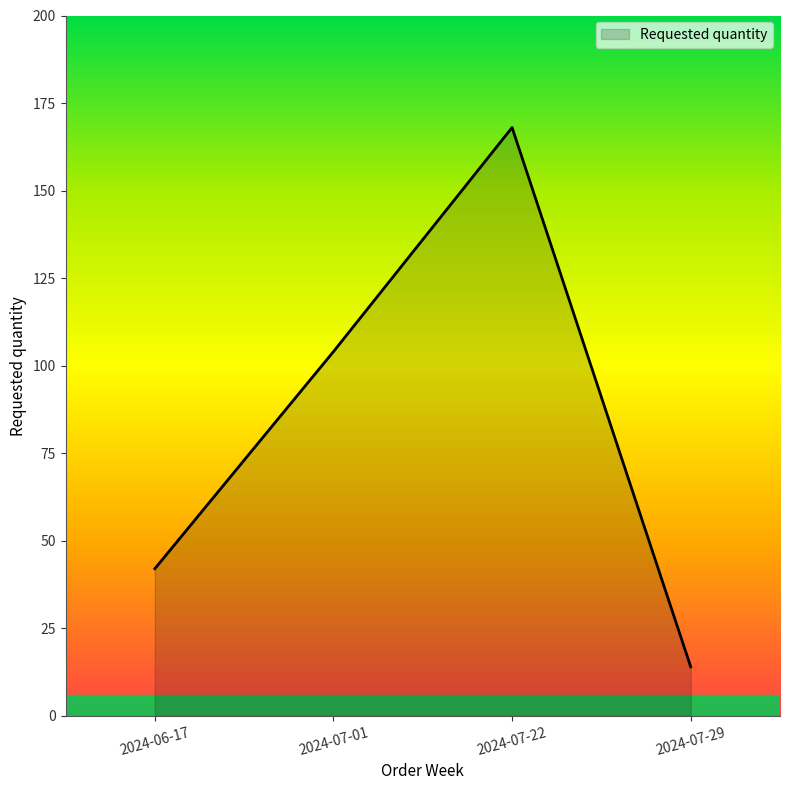

How many interior local peaks (higher than both neighbors) does the data have?

1